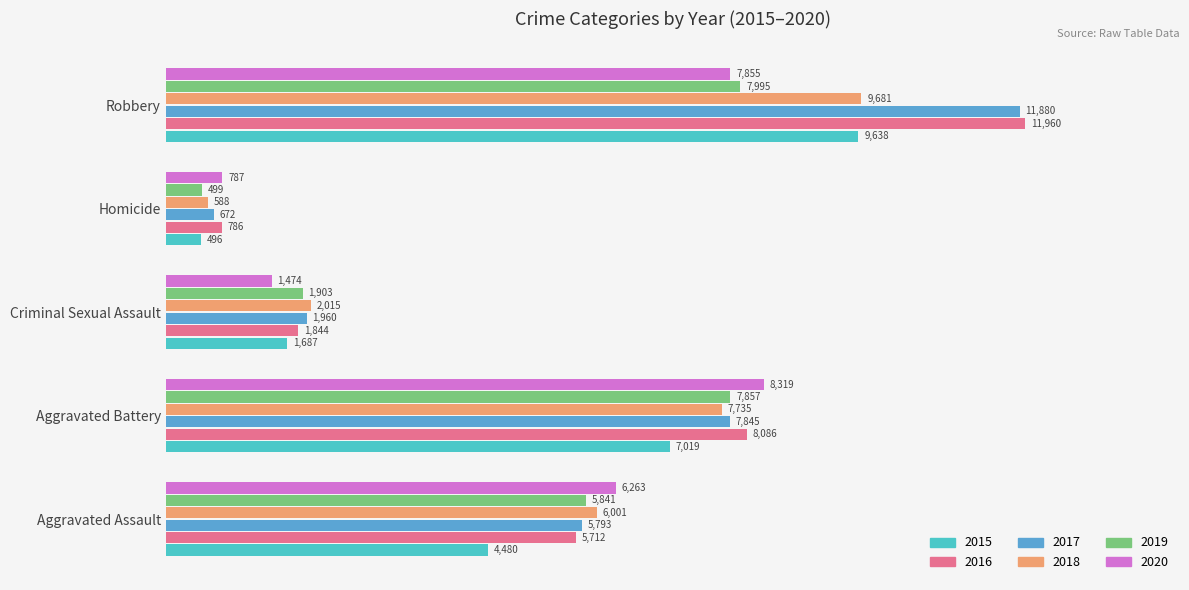

What is the minimum value shown in the chart?

496